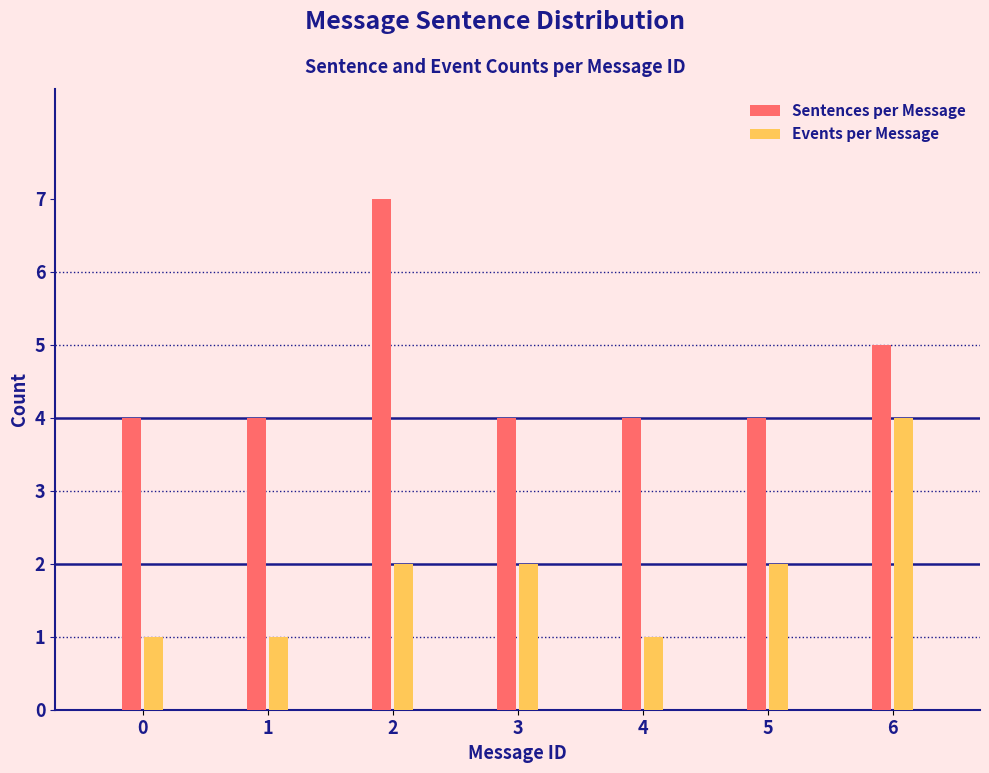

Reading left to right, list all the values displayed in this chart.

Sentences per Message: 4	4	7	4	4	4	5
Events per Message: 1	1	2	2	1	2	4